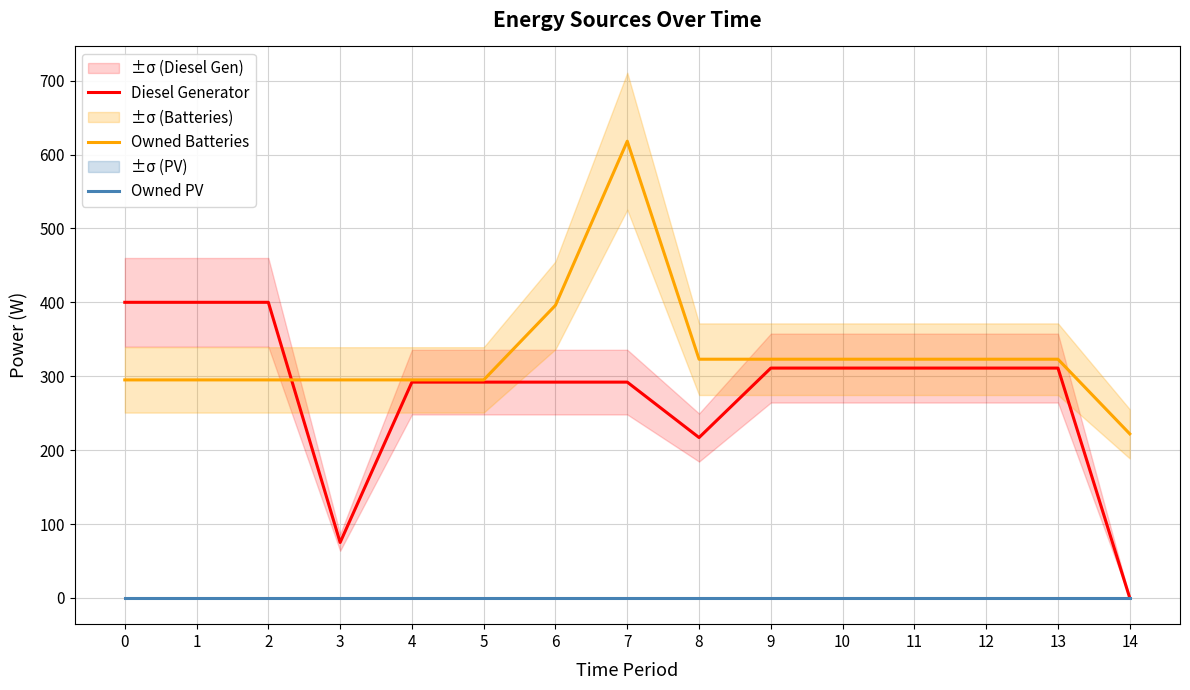

What is the sum of all Diesel Generator values?

4215